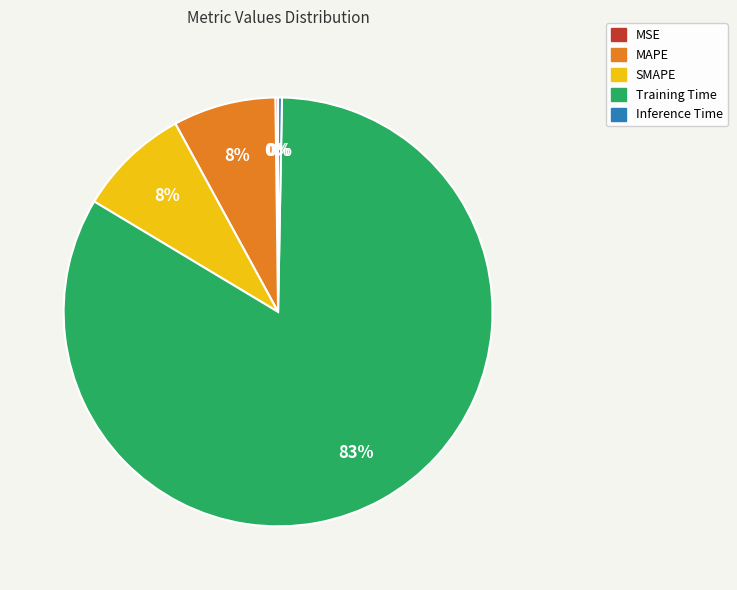

Which category accounts for the majority?

Training Time